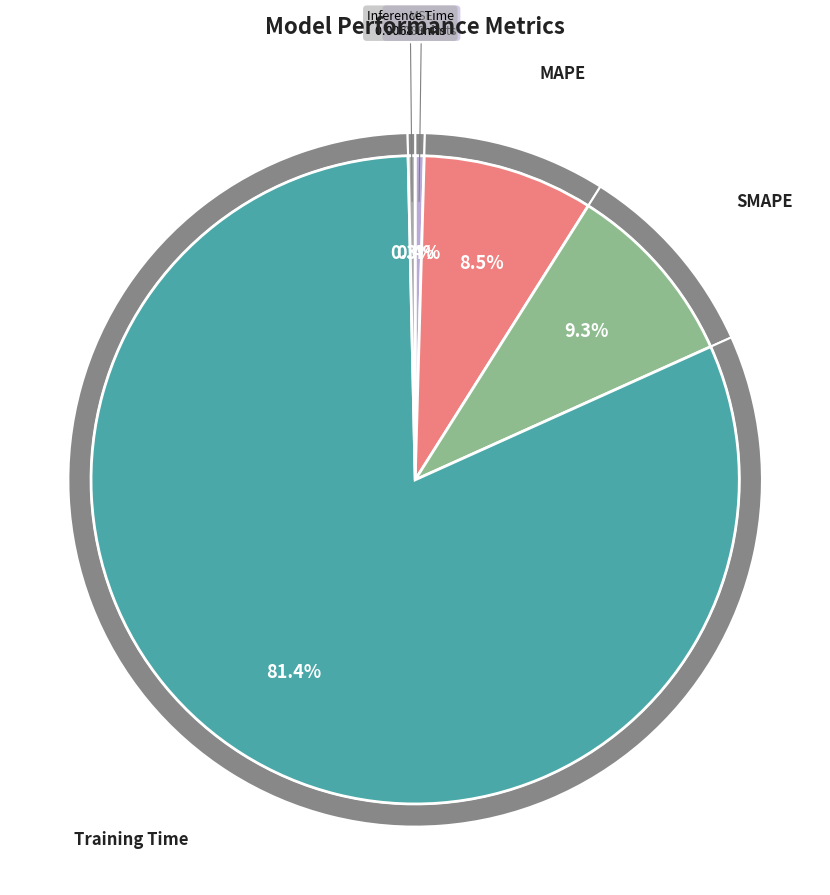

What is the largest slice in the pie chart?

Training Time